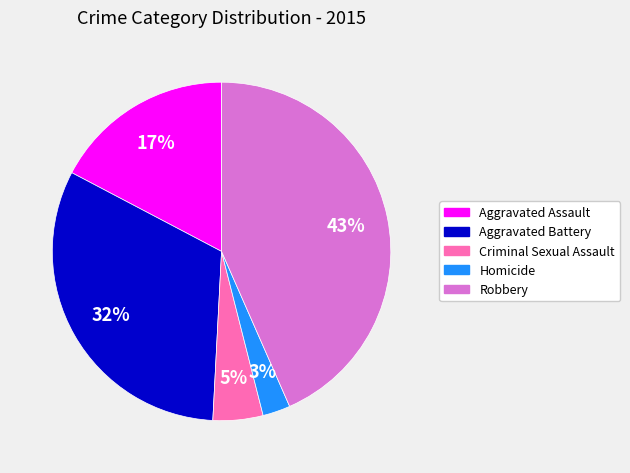

How many segments does this pie chart have?

5